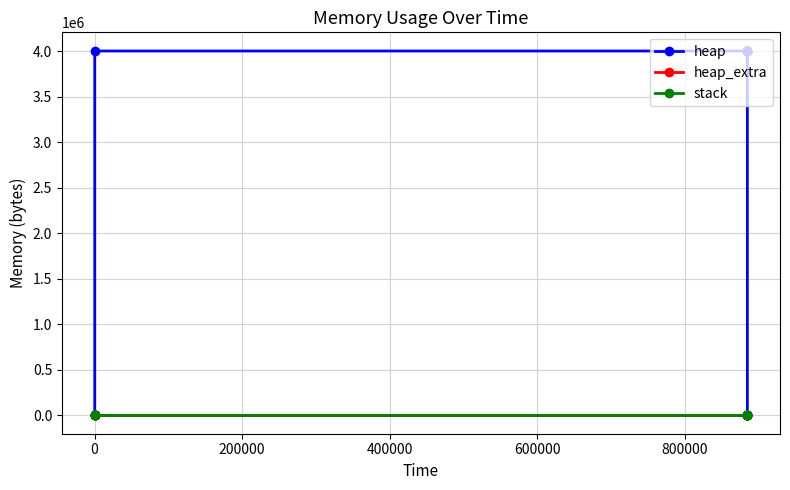

True or false: stack and heap intersect in this chart.

False